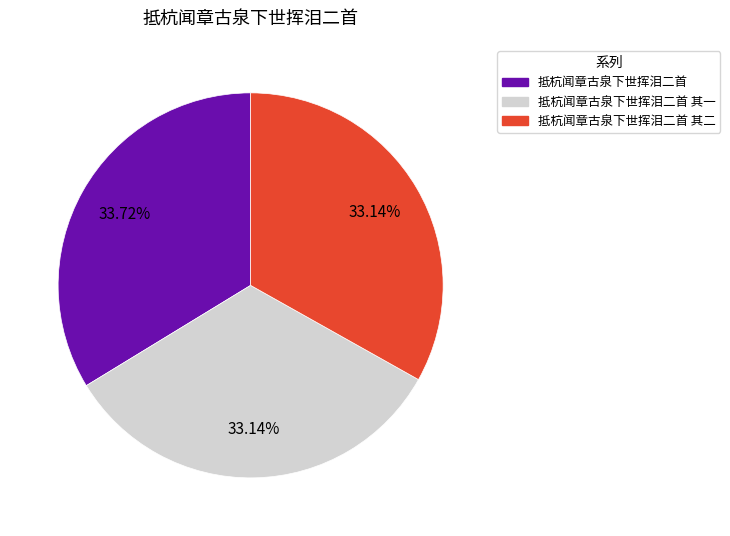

Is there a majority slice in this chart?

No